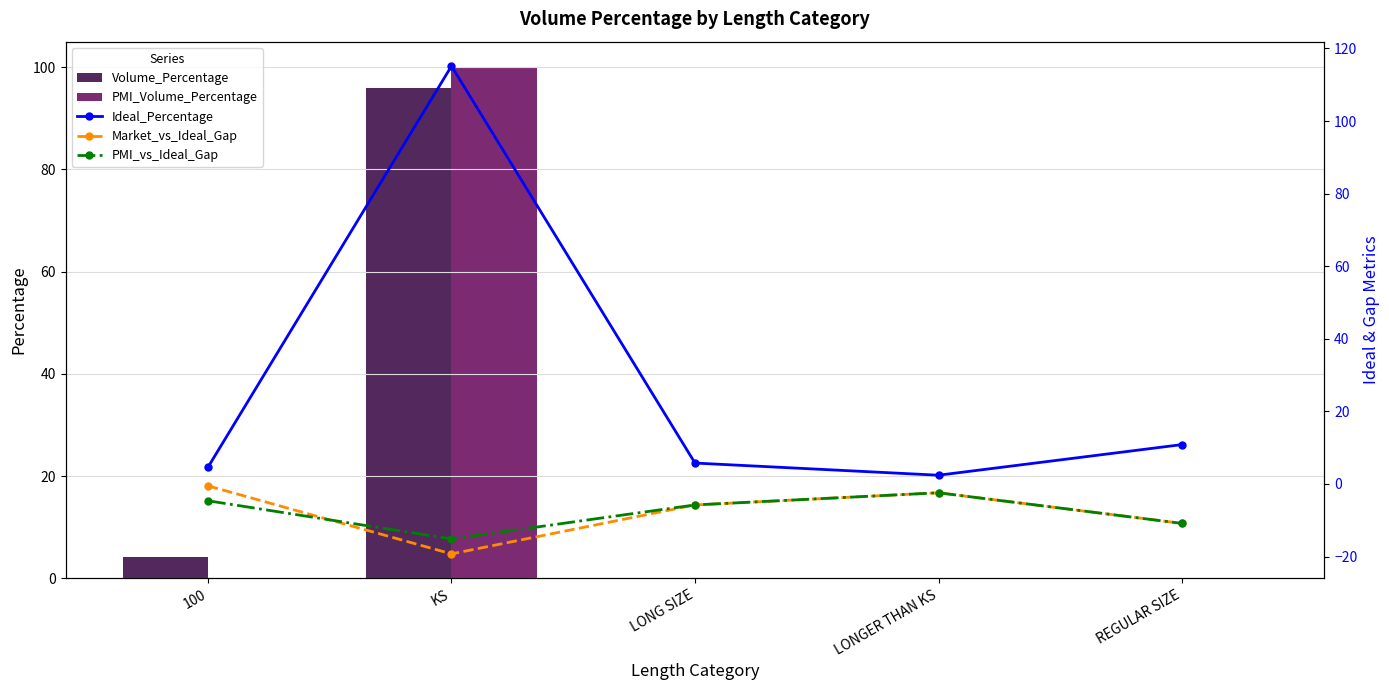

Is it true that Market_vs_Ideal_Gap equals -10.9 at REGULAR SIZE?

True